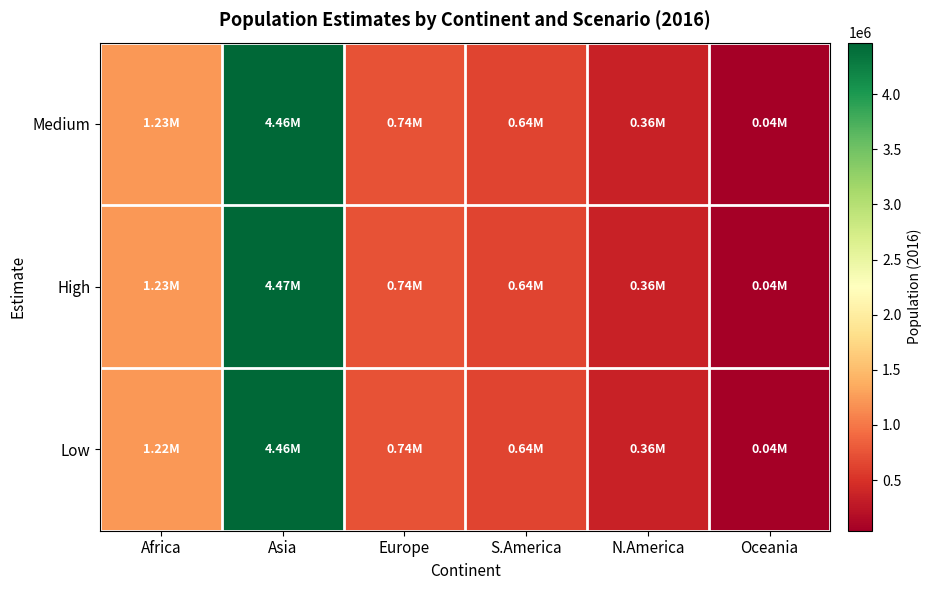

Which series changed the most between Asia and Europe?

High